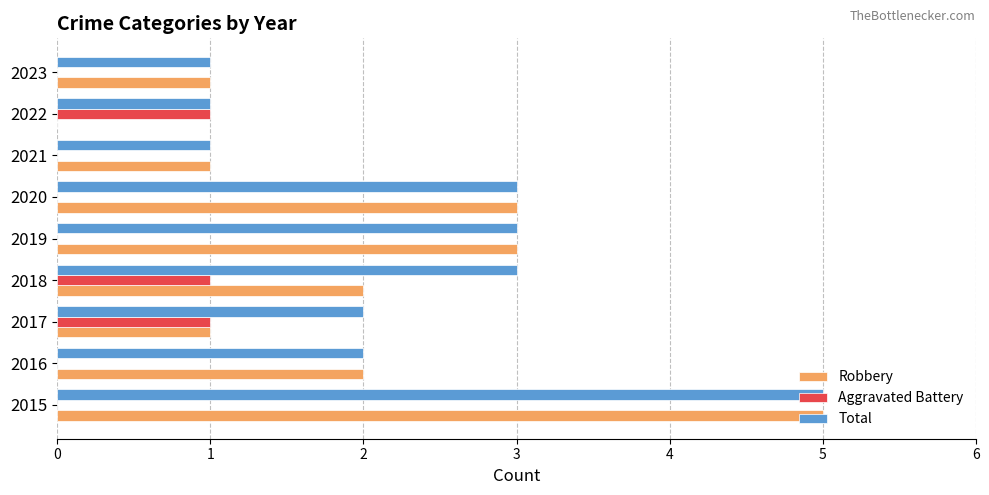

True or false: Aggravated Battery has a value of 2 at 2017.

False